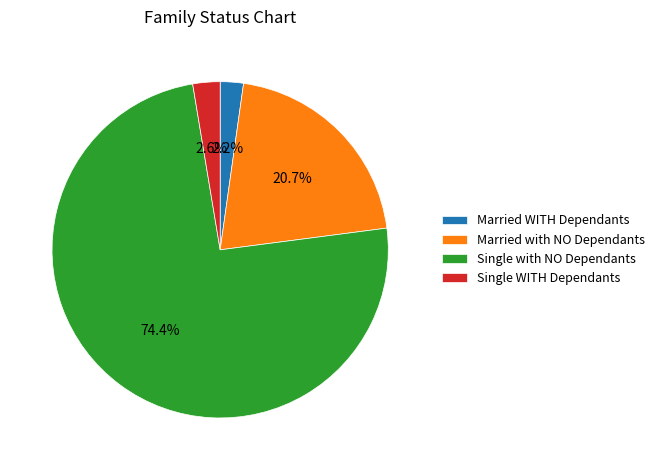

Which category has the biggest portion of the pie?

Single with NO Dependants